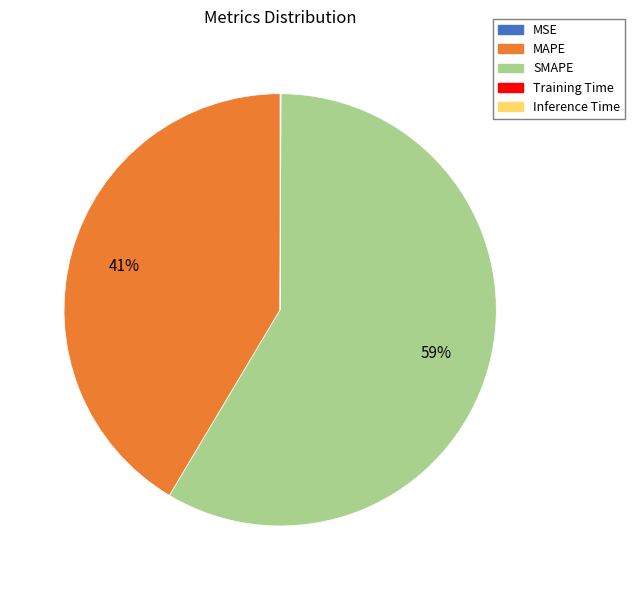

To the nearest percent, what percentage of the pie is MAPE?

41%